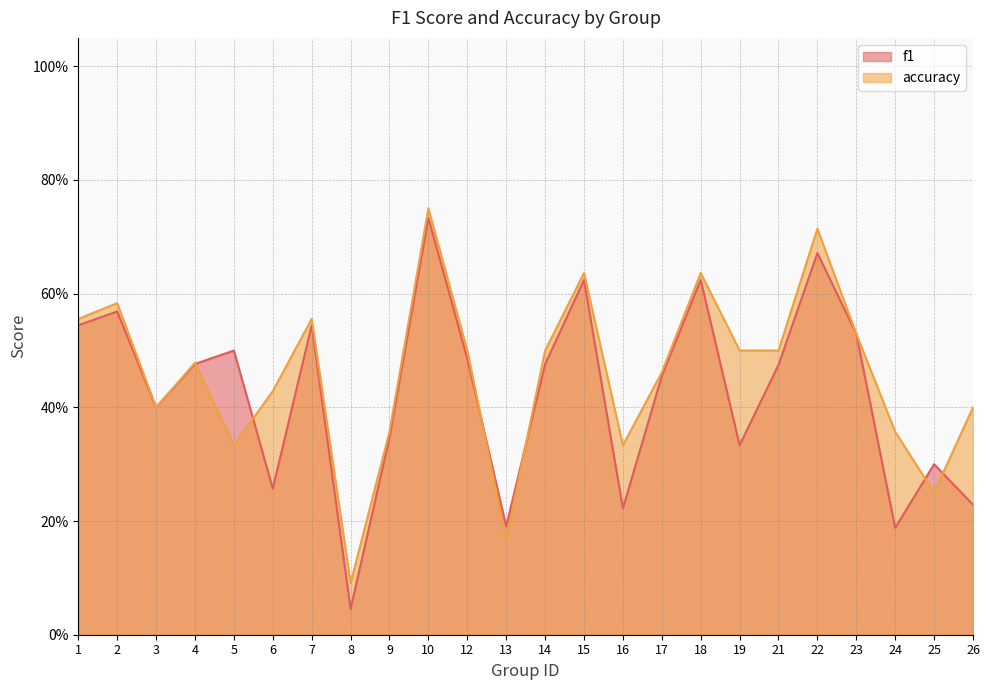

Is it true that f1 equals 0.3 at 19?

True